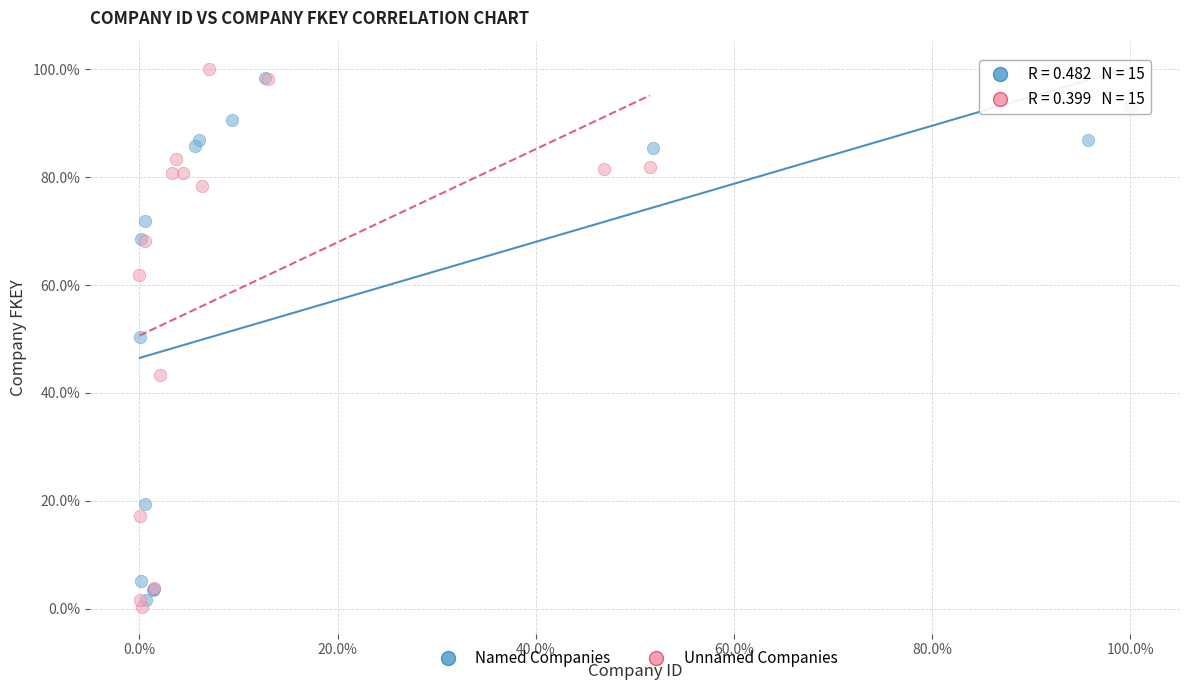

Which series reaches the maximum Y coordinate?

Unnamed Companies